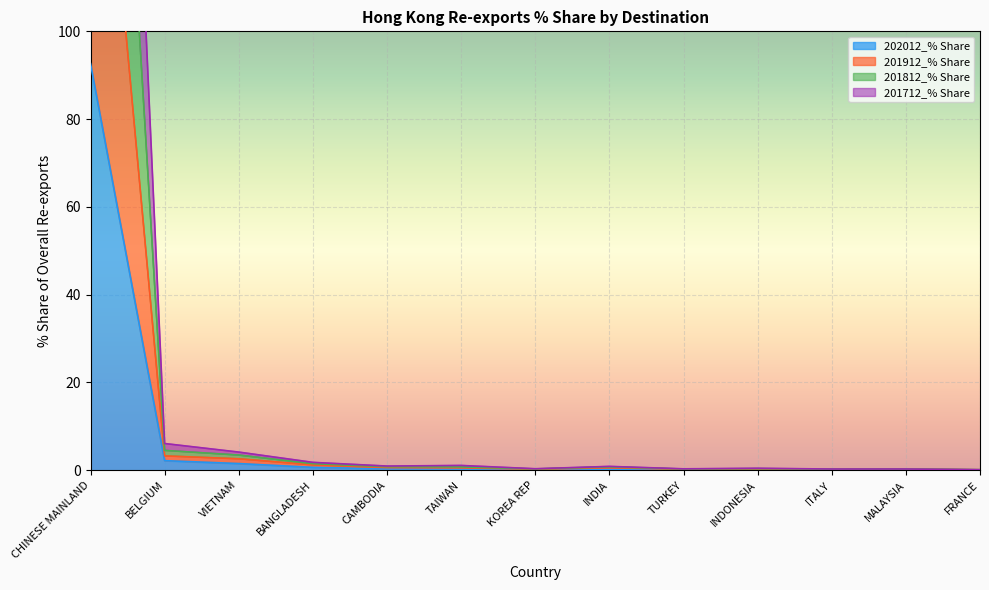

Which series has the widest spread of values?

201812_% Share